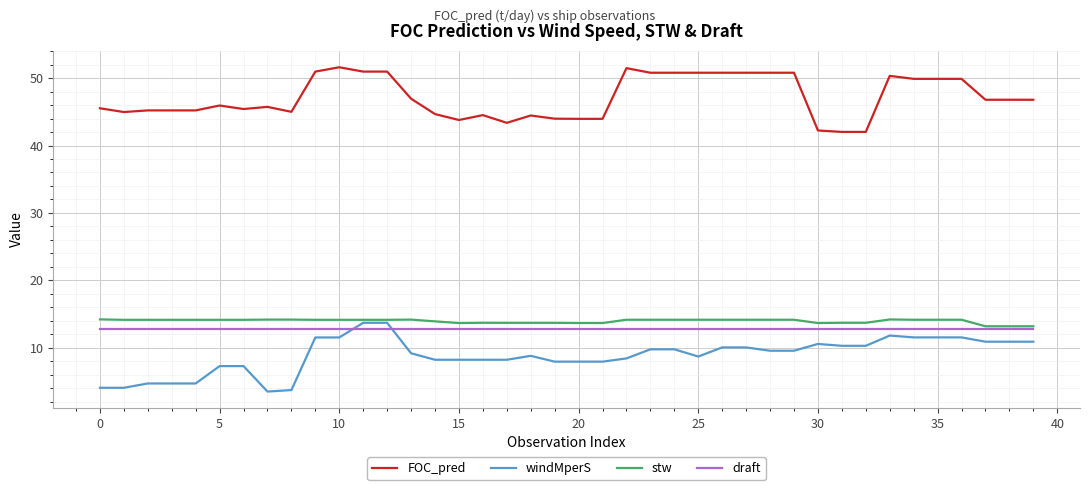

True or false: windMperS and FOC_pred cross at least once.

False